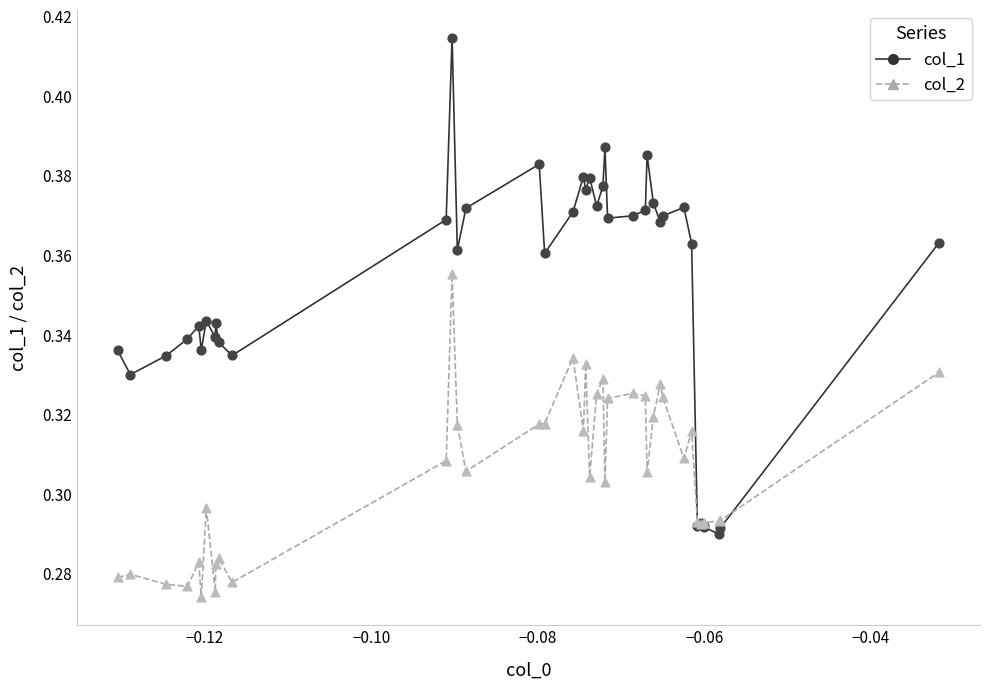

Which series contains the highest Y value?

col_1